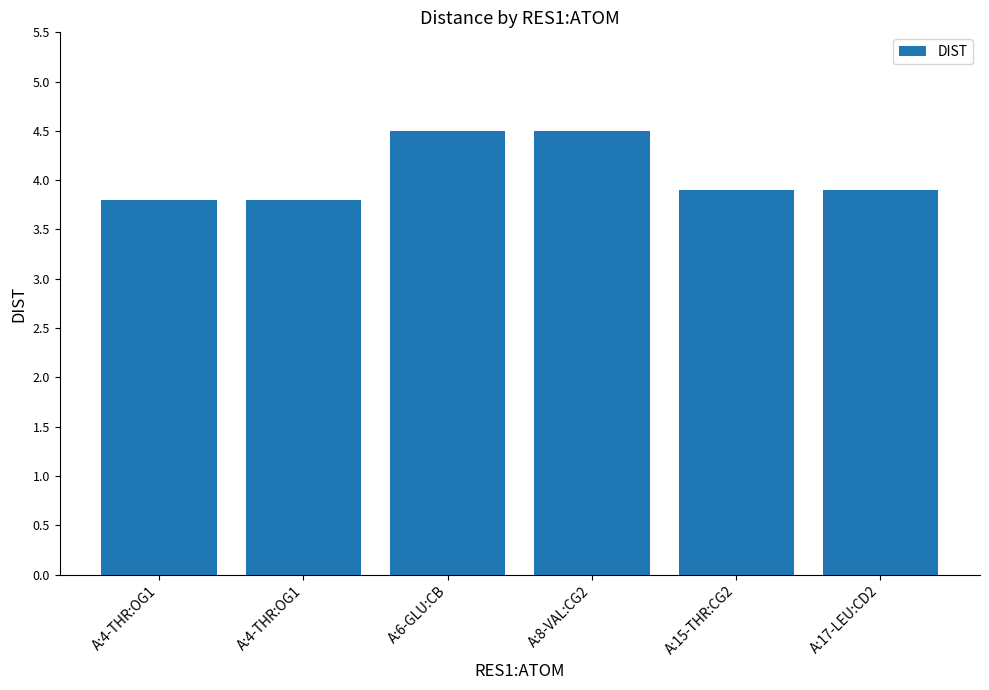

What is the change in value from A:4-THR:OG1 to A:8-VAL:CG2?

+0.7